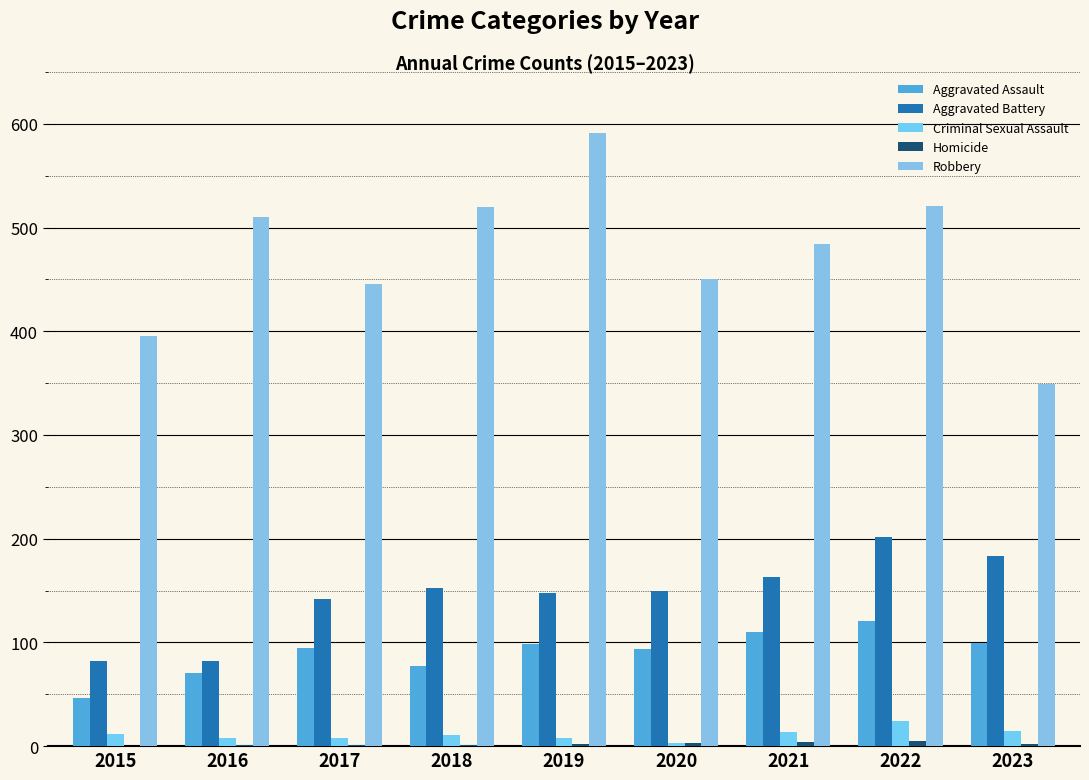

How many groups of bars are there?

9